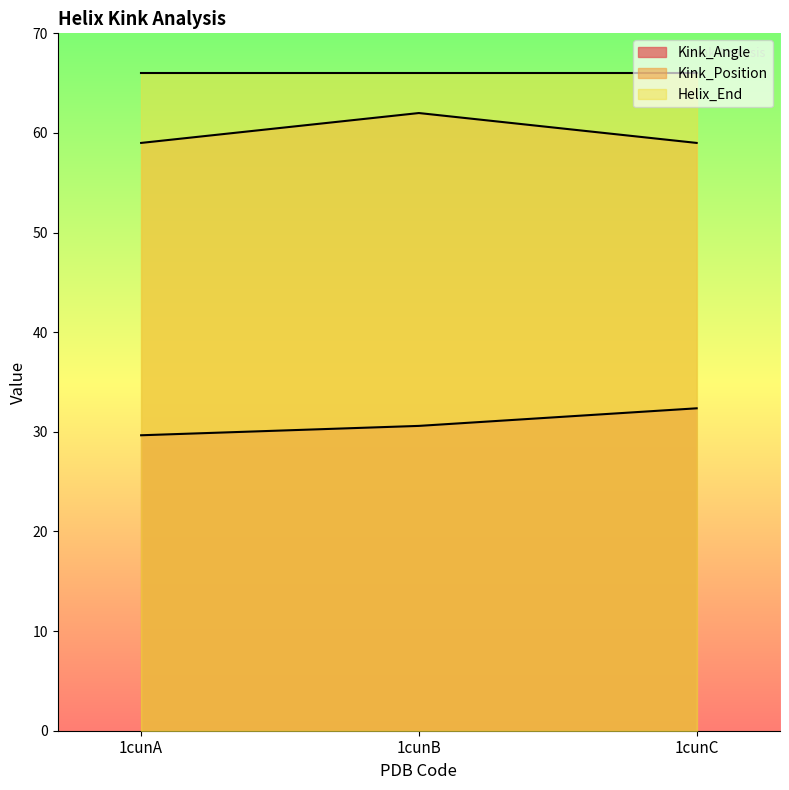

What is the average value of the Kink_Angle series?

30.9